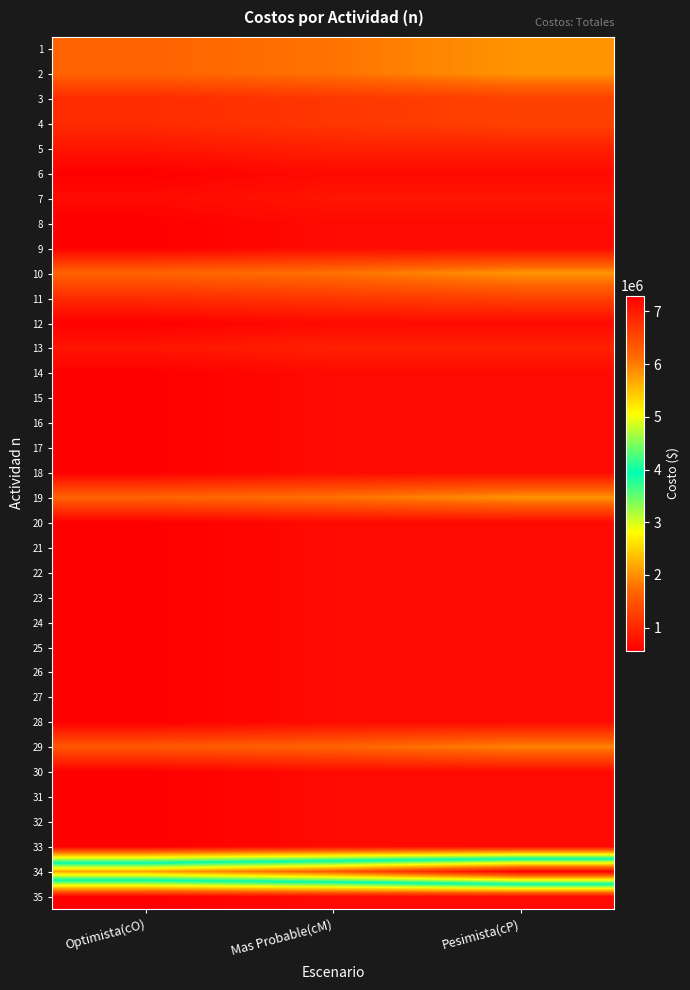

Reading left to right, extract all data points from this chart.

1: Optimista(cO)=1667333	Mas Probable(cM)=1789733	Pesimista(cP)=2034533
2: Optimista(cO)=1667333	Mas Probable(cM)=1789733	Pesimista(cP)=2034533
3: Optimista(cO)=1055333	Mas Probable(cM)=1177733	Pesimista(cP)=1300133
4: Optimista(cO)=1055333	Mas Probable(cM)=1177733	Pesimista(cP)=1300133
5: Optimista(cO)=810533	Mas Probable(cM)=932933	Pesimista(cP)=932933
6: Optimista(cO)=565733	Mas Probable(cM)=688133	Pesimista(cP)=688133
7: Optimista(cO)=688133	Mas Probable(cM)=810533	Pesimista(cP)=810533
8: Optimista(cO)=565733	Mas Probable(cM)=688133	Pesimista(cP)=688133
9: Optimista(cO)=565733	Mas Probable(cM)=688133	Pesimista(cP)=688133
10: Optimista(cO)=1667333	Mas Probable(cM)=1789733	Pesimista(cP)=2034533
11: Optimista(cO)=1055333	Mas Probable(cM)=1177733	Pesimista(cP)=1300133
12: Optimista(cO)=565733	Mas Probable(cM)=688133	Pesimista(cP)=688133
13: Optimista(cO)=810533	Mas Probable(cM)=932933	Pesimista(cP)=932933
14: Optimista(cO)=565733	Mas Probable(cM)=688133	Pesimista(cP)=688133
15: Optimista(cO)=565733	Mas Probable(cM)=688133	Pesimista(cP)=688133
16: Optimista(cO)=565733	Mas Probable(cM)=688133	Pesimista(cP)=688133
17: Optimista(cO)=565733	Mas Probable(cM)=688133	Pesimista(cP)=688133
18: Optimista(cO)=565733	Mas Probable(cM)=688133	Pesimista(cP)=688133
19: Optimista(cO)=1667333	Mas Probable(cM)=1789733	Pesimista(cP)=2034533
20: Optimista(cO)=565733	Mas Probable(cM)=688133	Pesimista(cP)=688133
21: Optimista(cO)=565733	Mas Probable(cM)=688133	Pesimista(cP)=688133
22: Optimista(cO)=565733	Mas Probable(cM)=688133	Pesimista(cP)=688133
23: Optimista(cO)=565733	Mas Probable(cM)=688133	Pesimista(cP)=688133
24: Optimista(cO)=565733	Mas Probable(cM)=688133	Pesimista(cP)=688133
25: Optimista(cO)=565733	Mas Probable(cM)=688133	Pesimista(cP)=688133
26: Optimista(cO)=565733	Mas Probable(cM)=688133	Pesimista(cP)=688133
27: Optimista(cO)=565733	Mas Probable(cM)=688133	Pesimista(cP)=688133
28: Optimista(cO)=565733	Mas Probable(cM)=688133	Pesimista(cP)=688133
29: Optimista(cO)=1544933	Mas Probable(cM)=1667333	Pesimista(cP)=1912133
30: Optimista(cO)=565733	Mas Probable(cM)=688133	Pesimista(cP)=688133
31: Optimista(cO)=565733	Mas Probable(cM)=688133	Pesimista(cP)=688133
32: Optimista(cO)=565733	Mas Probable(cM)=688133	Pesimista(cP)=688133
33: Optimista(cO)=565733	Mas Probable(cM)=688133	Pesimista(cP)=688133
34: Optimista(cO)=5706533	Mas Probable(cM)=6318533	Pesimista(cP)=7297733
35: Optimista(cO)=565733	Mas Probable(cM)=688133	Pesimista(cP)=688133